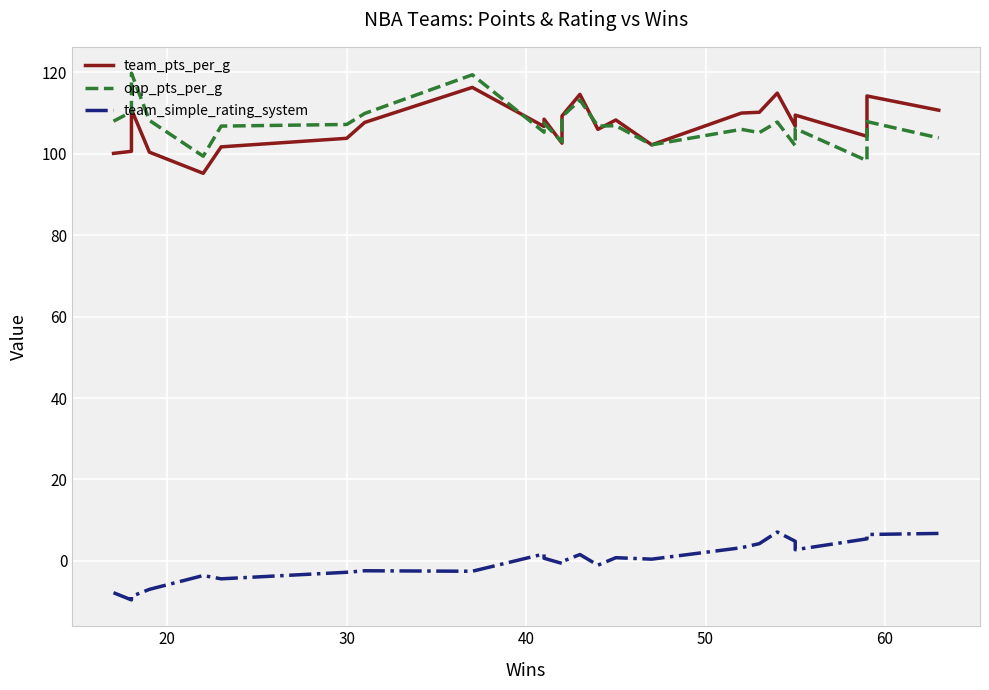

What is the value of the opp_pts_per_g point at the 12th from the left?

105.9